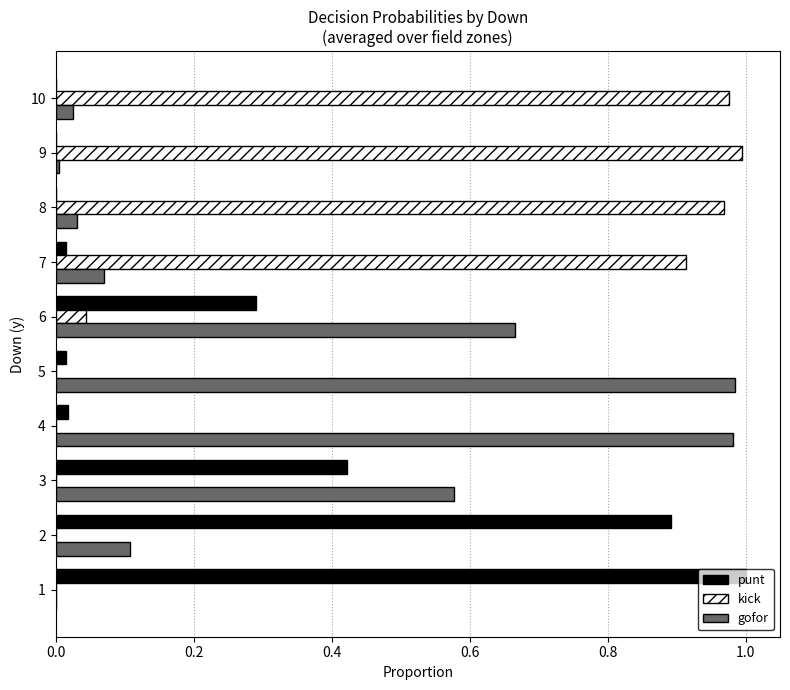

True or false: kick has a value of 0.0 at 3.

True